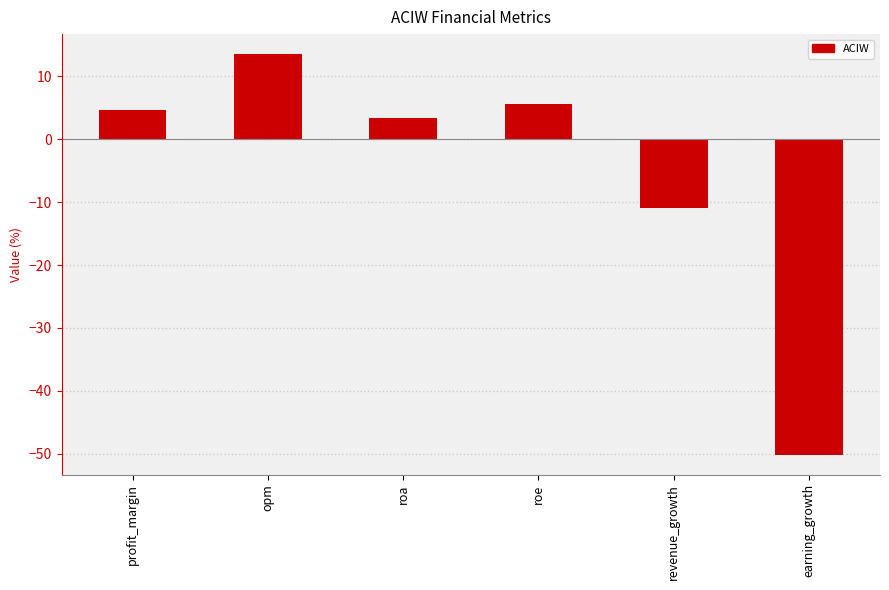

What is the difference between the maximum and minimum values?

63.6